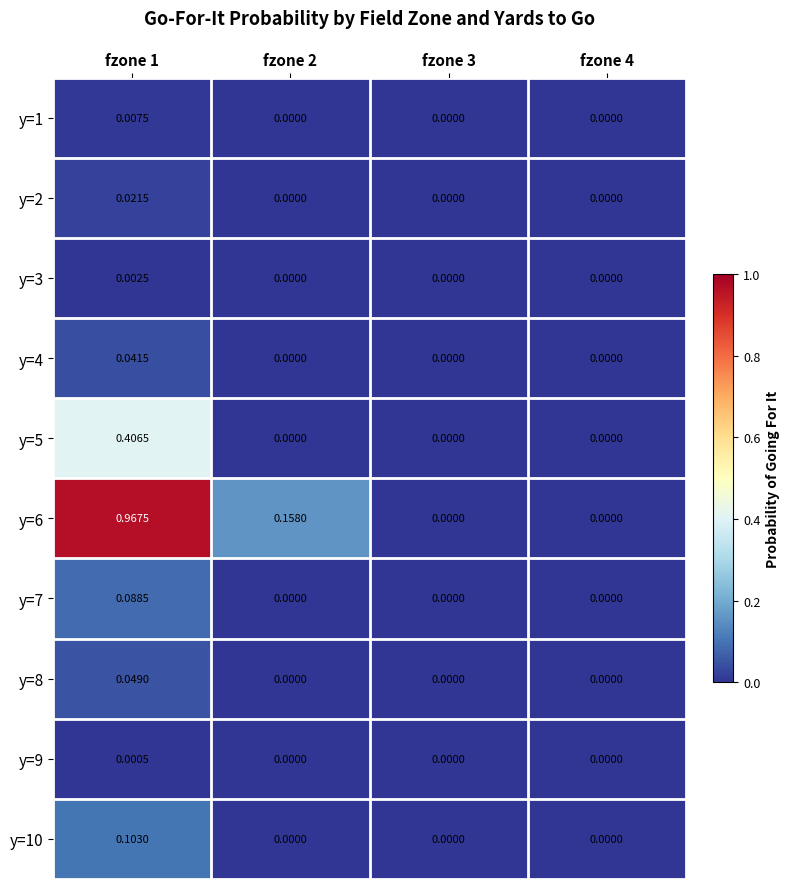

Is the value of y=6 at fzone 1 greater than the value of y=2 at fzone 2?

Yes